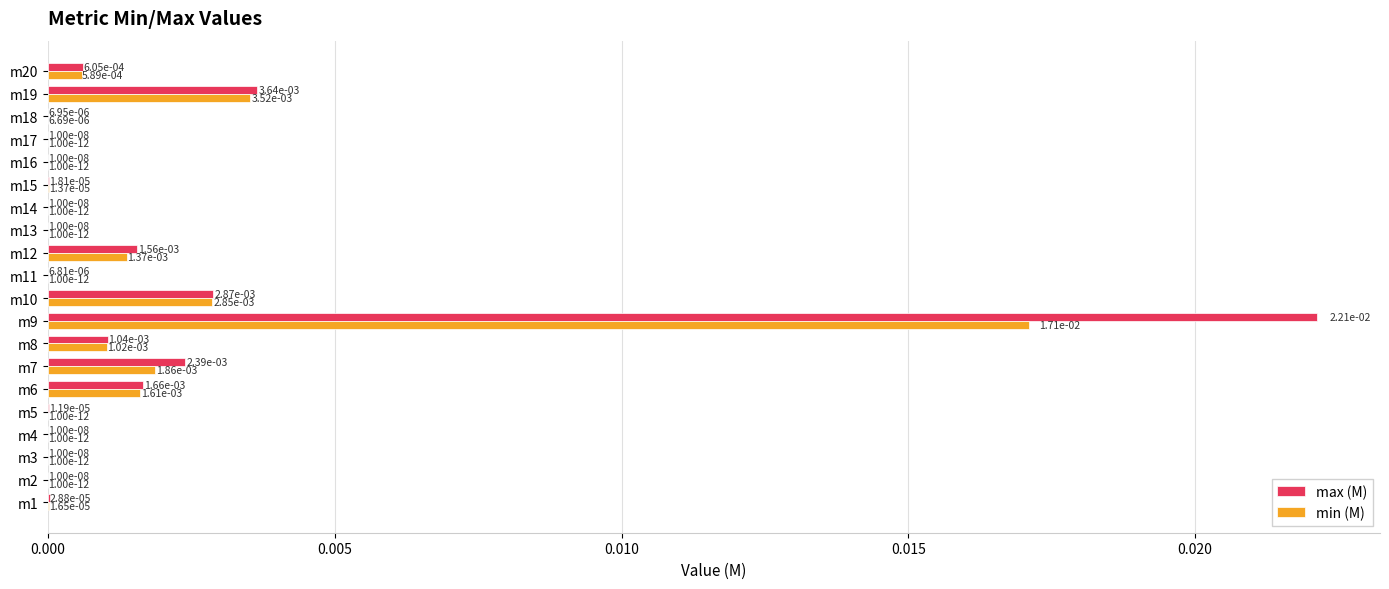

The min (M) series shows 0.0 at m2. True or false?

True